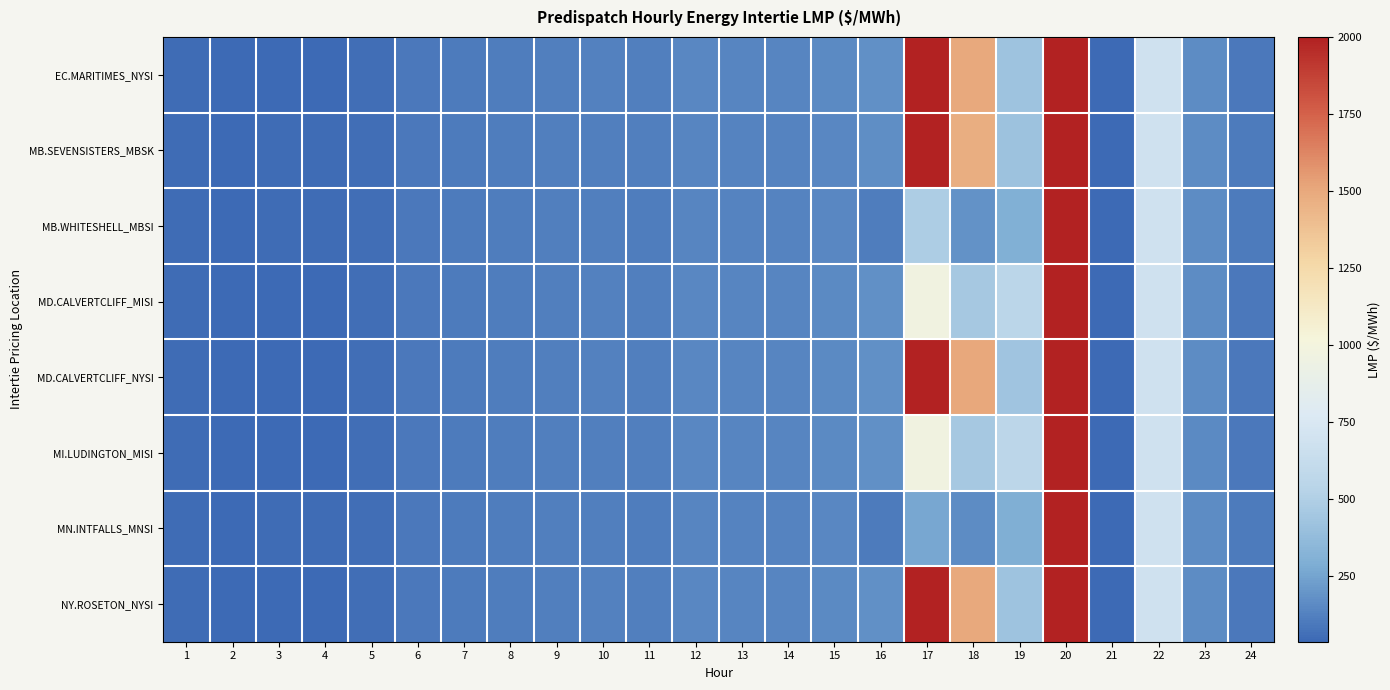

At which category does the chart reach its peak across all series?

17